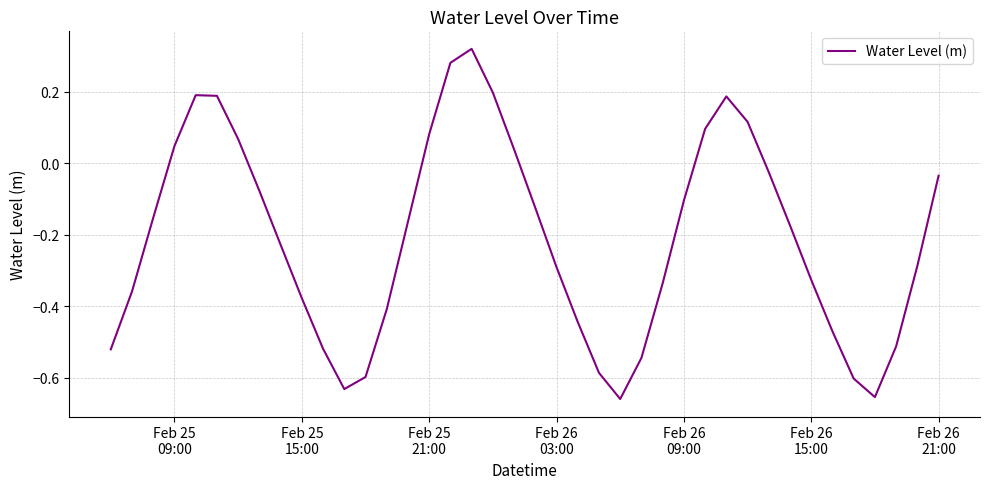

Reading right to left, extract all data points from this chart.

-0.0	-0.3	-0.5	-0.7	-0.6	-0.5	-0.3	-0.2	-0.0	0.1	0.2	0.1	-0.1	-0.3	-0.5	-0.7	-0.6	-0.4	-0.3	-0.1	0.0	0.2	0.3	0.3	0.1	-0.2	-0.4	-0.6	-0.6	-0.5	-0.4	-0.2	-0.1	0.1	0.2	0.2	0.0	-0.2	-0.4	-0.5